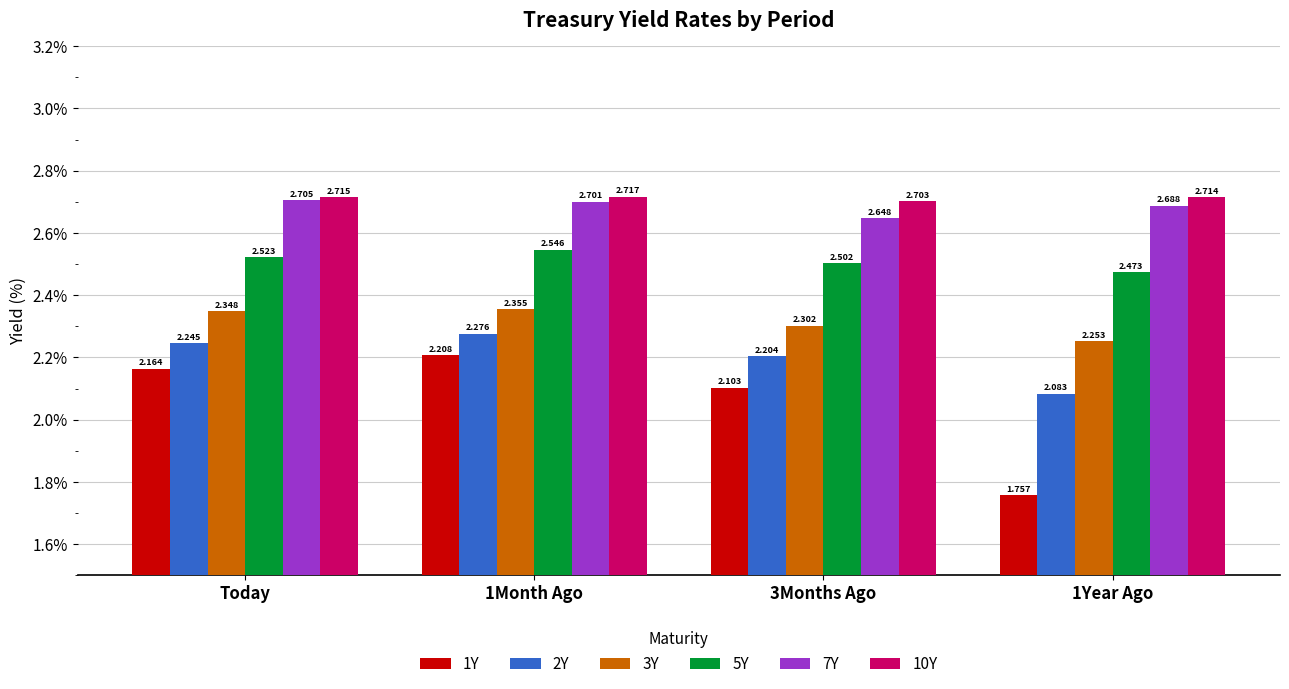

At which category does the chart reach its peak across all series?

1Month Ago